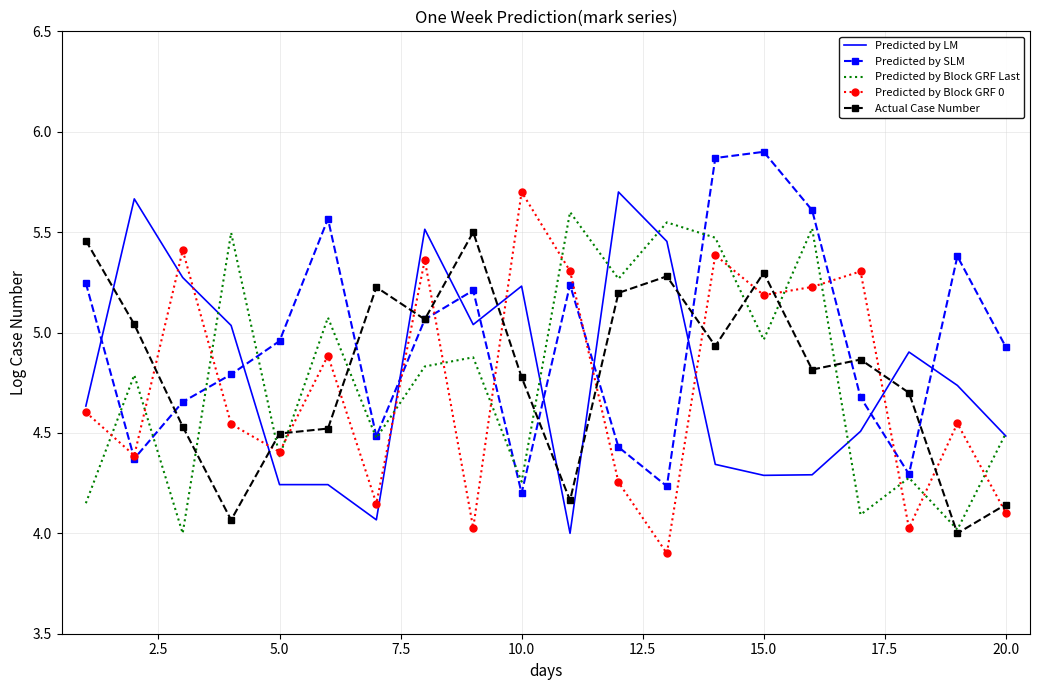

Which series has the largest total across all categories?

Predicted by SLM